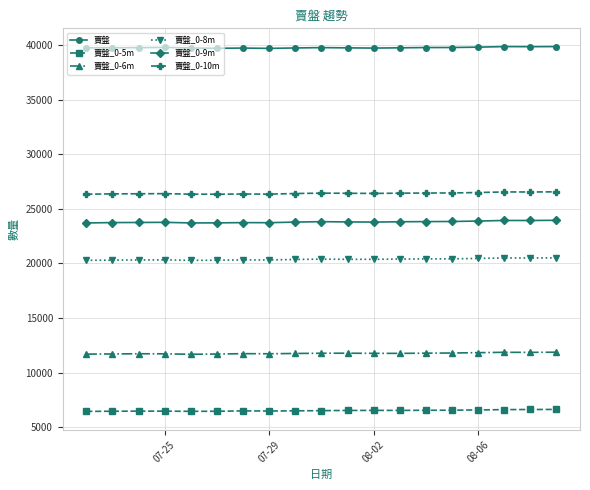

True or false: 賣盤 has more than 1 points higher than both neighbors.

True